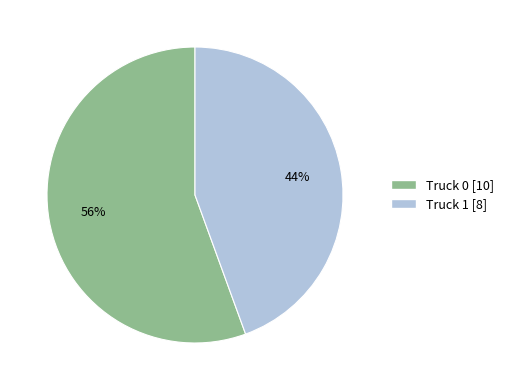

What percentage is the Truck 0 slice, to the nearest percent?

56%